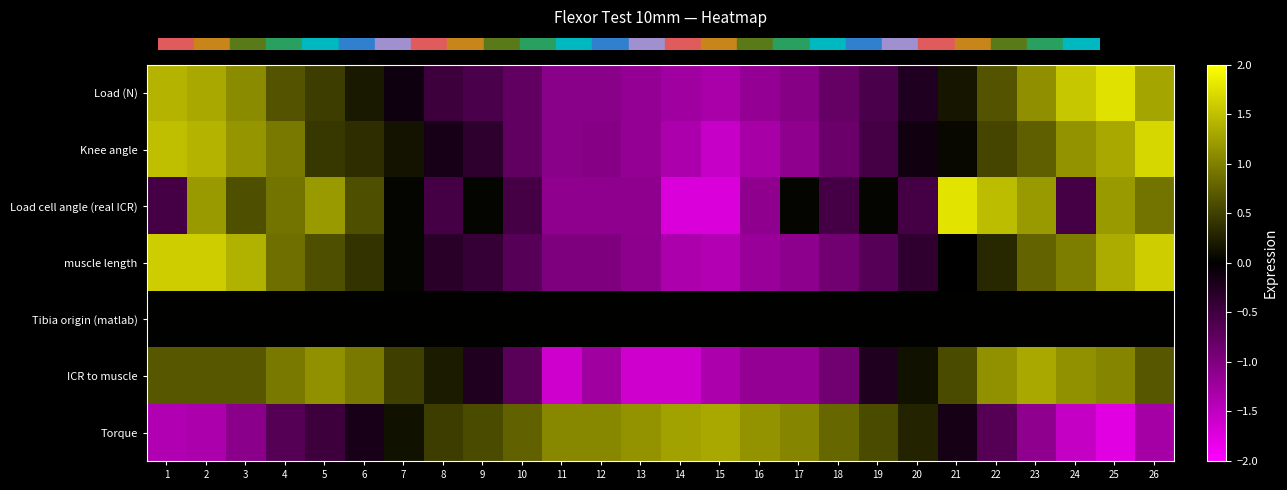

Count the number of categories in the chart.

26